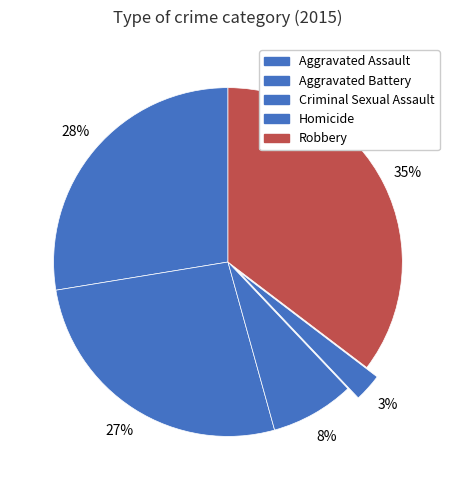

Which has a higher value, Robbery or Aggravated Battery?

Robbery